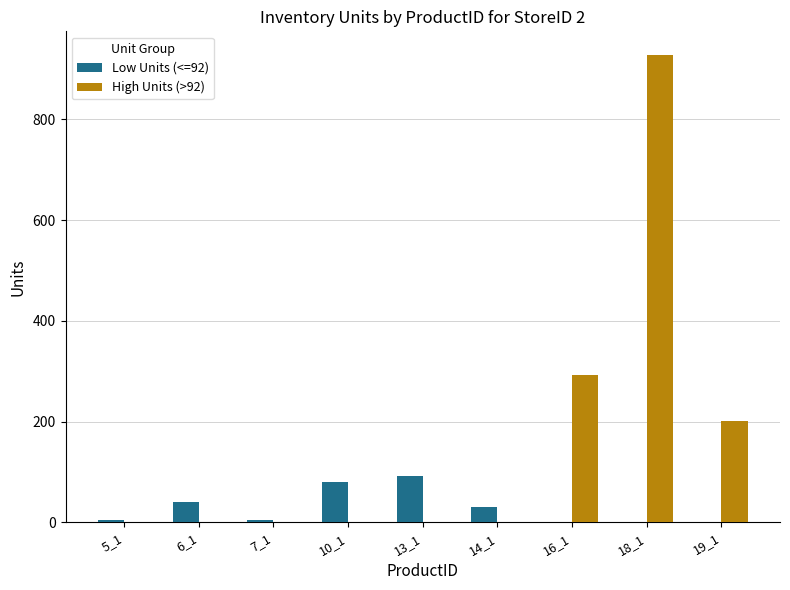

Is the value of High Units (>92) at 16_1 greater than the value of Low Units (<=92) at 14_1?

Yes